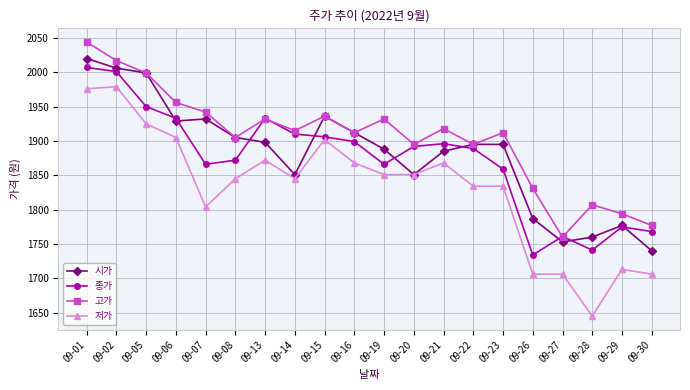

What is the minimum value for 시가?

1740